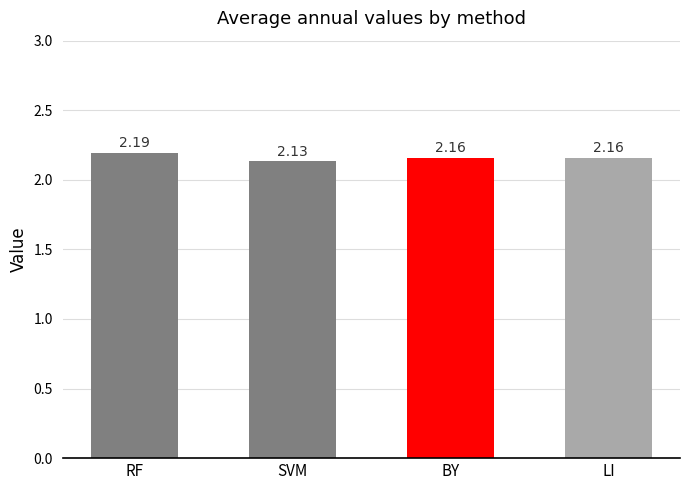

Is it true that the value at SVM is 1.5?

False